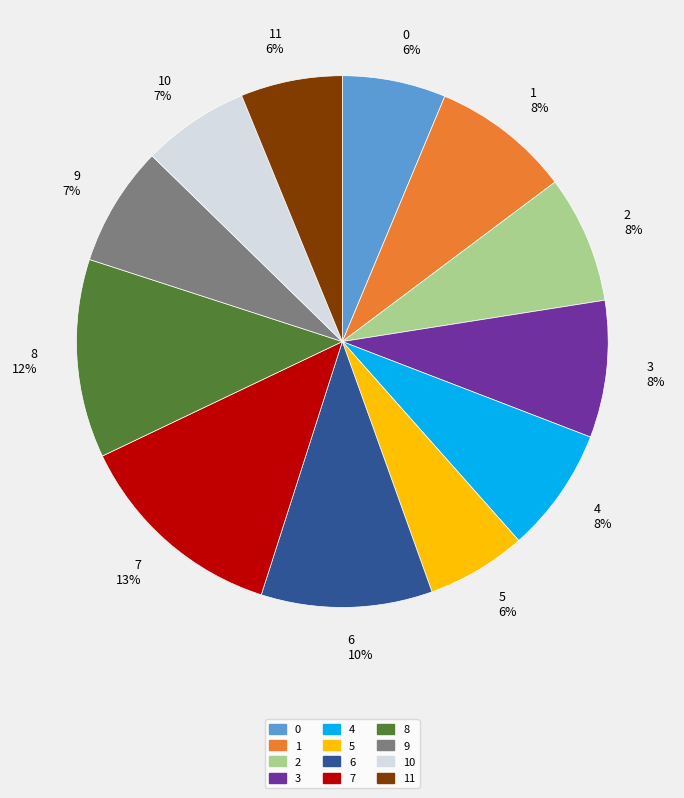

What percentage is the 4 slice, to the nearest percent?

8%